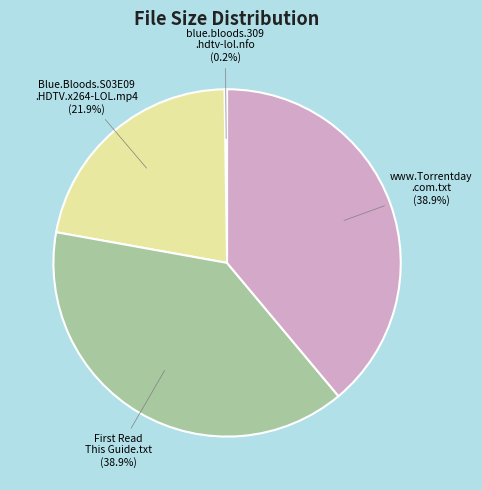

Does any single category account for the majority?

No